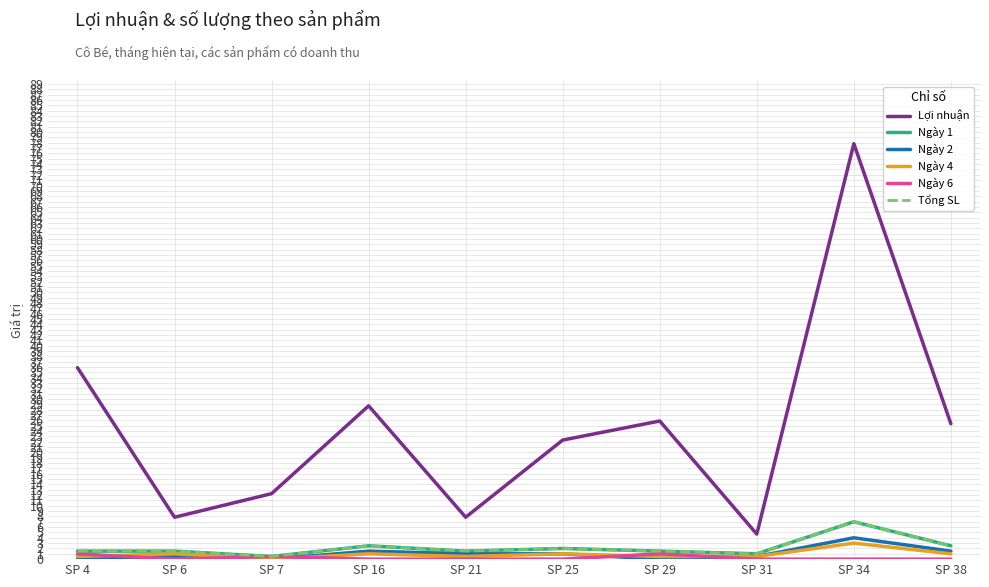

Is this an area chart (filled region under the line)?

No